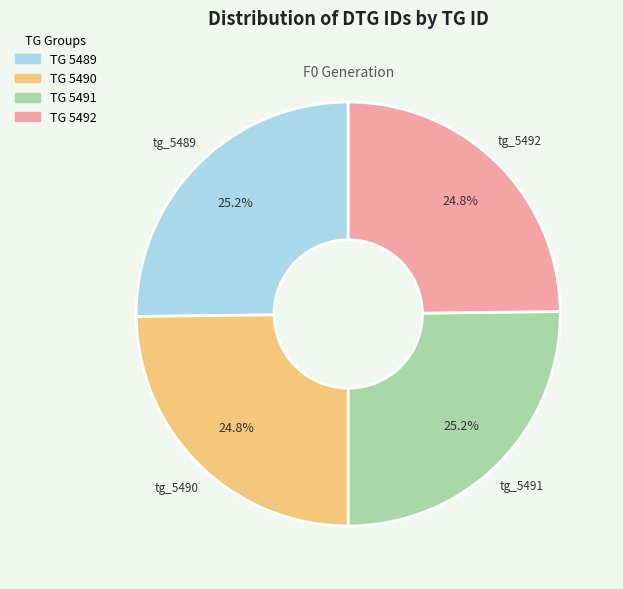

Is there a majority slice in this chart?

No